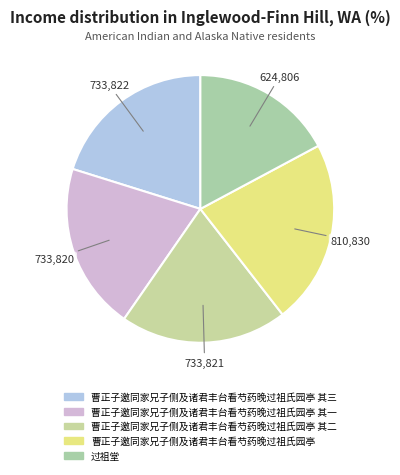

Is there any slice that represents more than half of the pie?

No